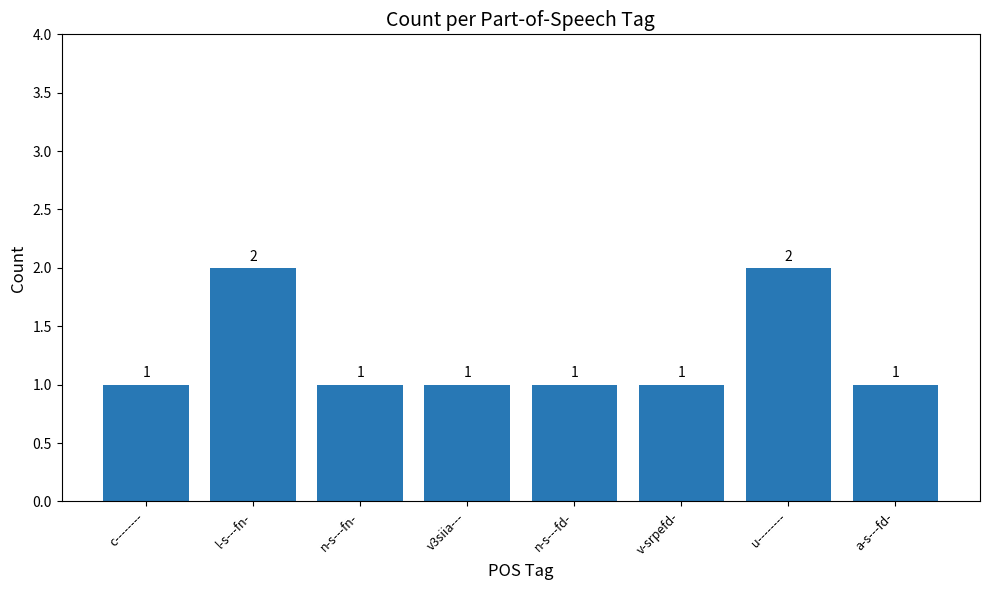

How many values are between 1 and 2?

8